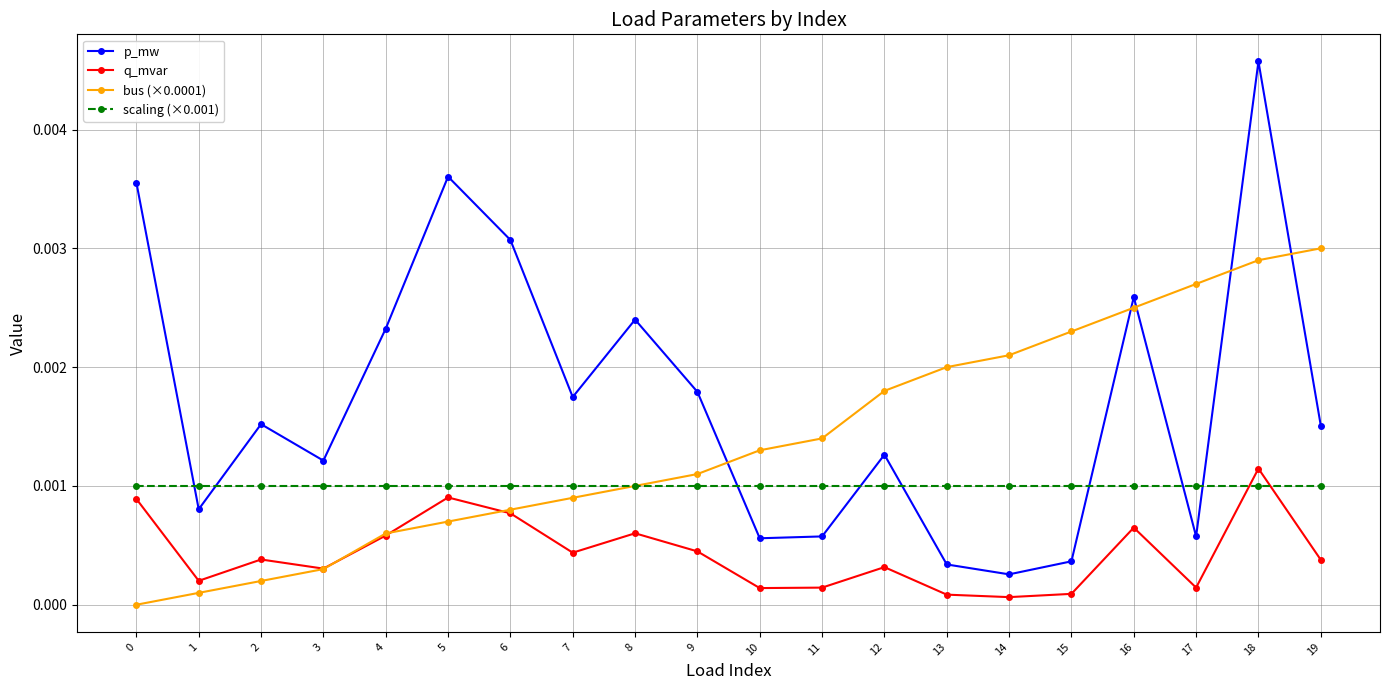

List the series in order of their peak value, highest first.

p_mw, bus (×0.0001), q_mvar, scaling (×0.001)